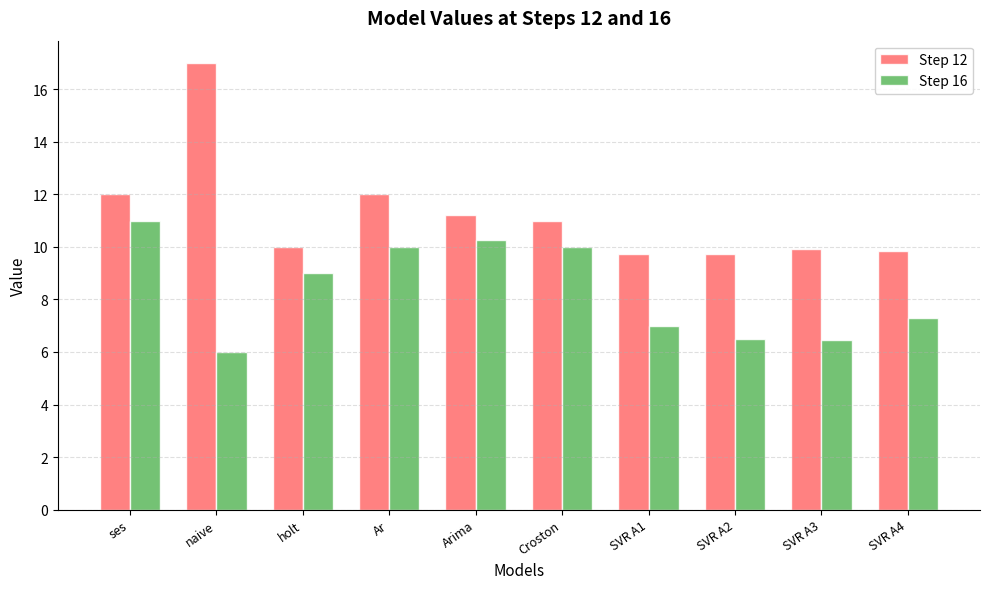

Is the value of Step 16 at SVR A4 greater than the value of Step 12 at SVR A2?

No